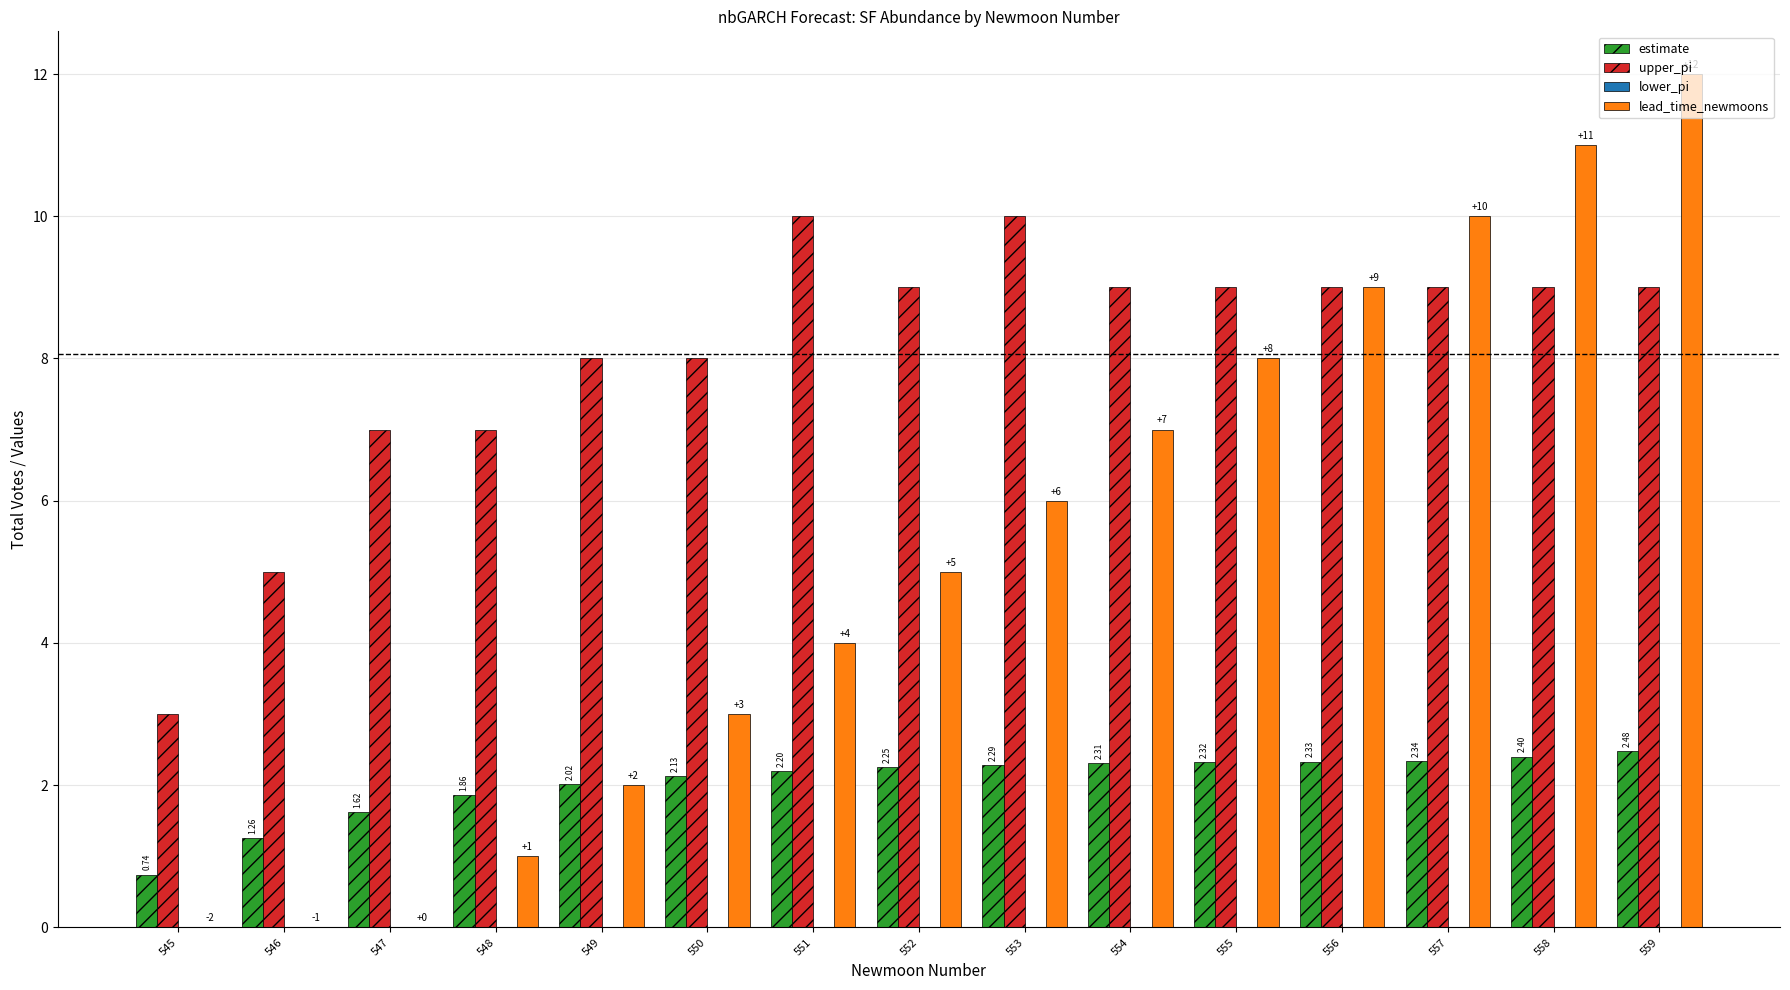

Are the bars horizontal?

No